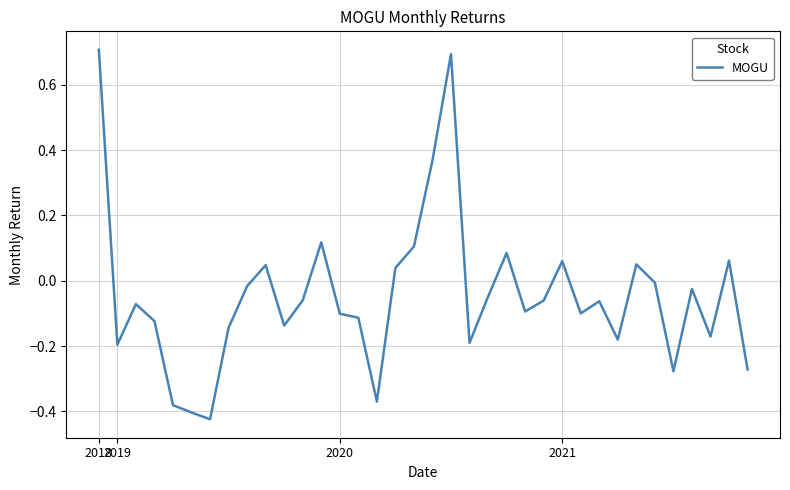

What is the maximum value shown in the chart?

0.7